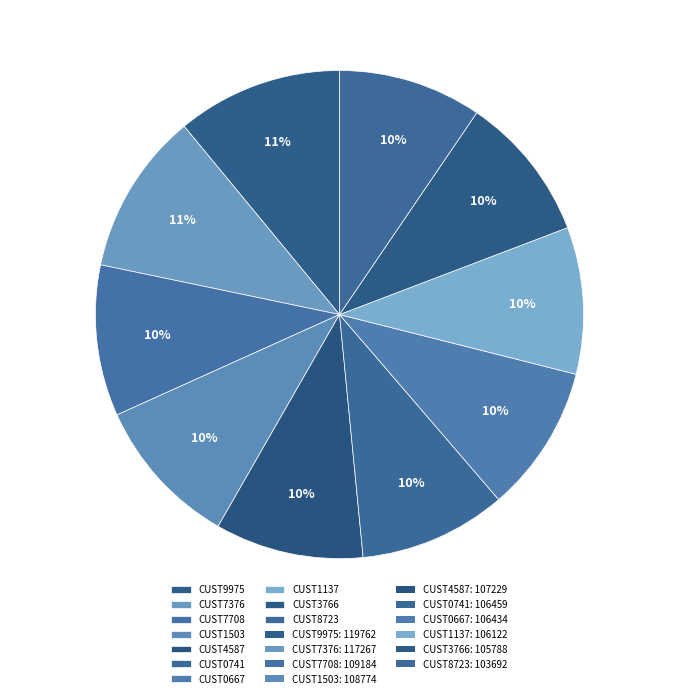

Approximately how many times larger is the value at CUST1503 compared to CUST8723?

1.0